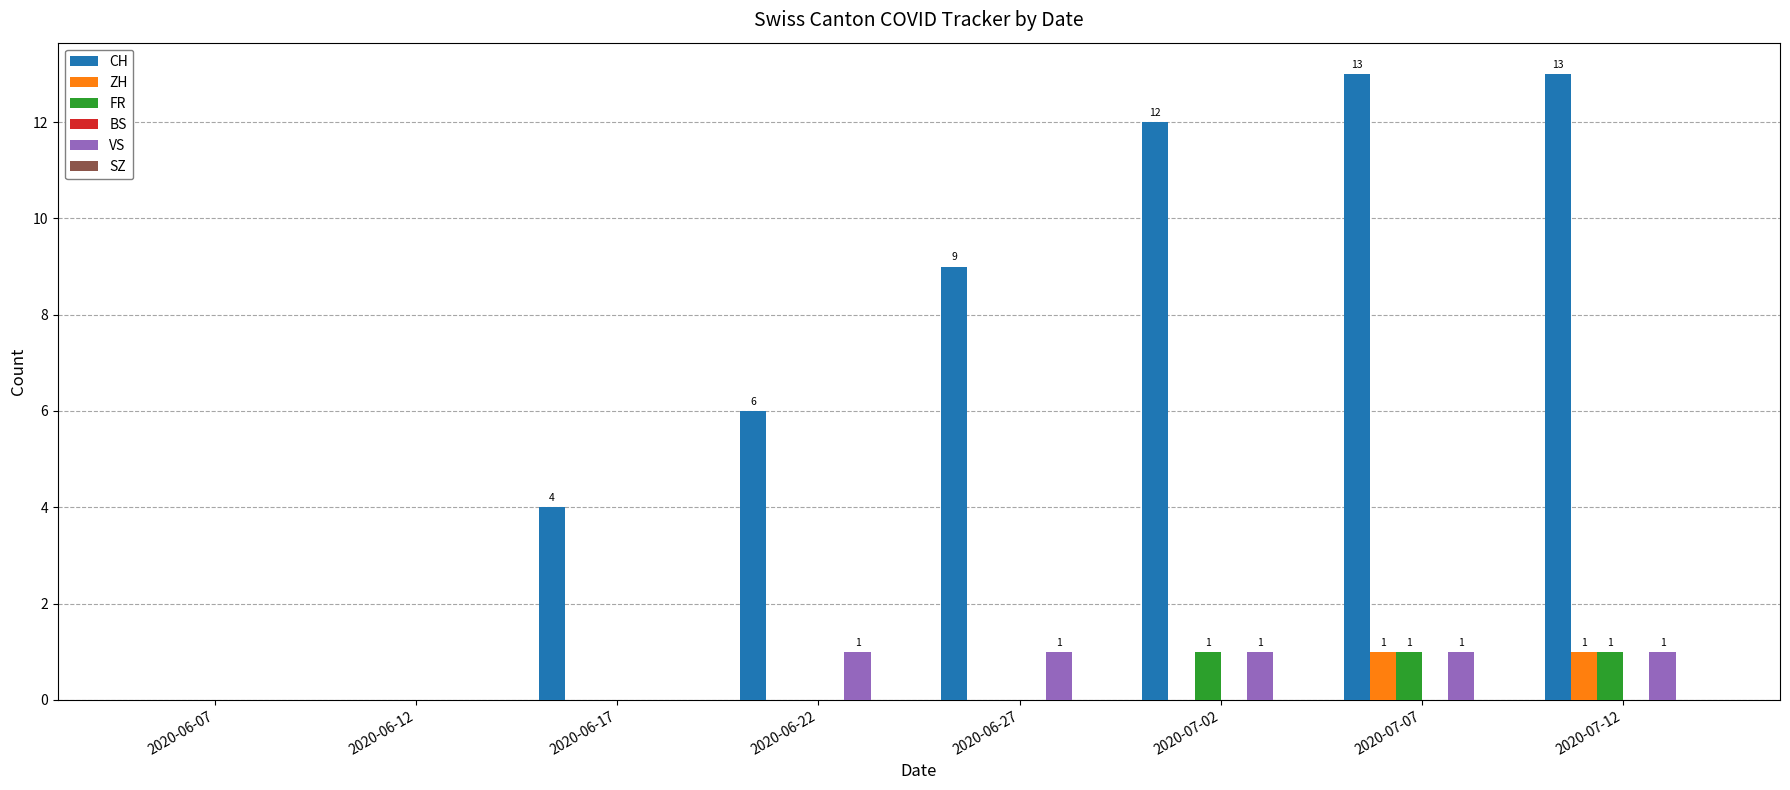

Which series has the largest total across all categories?

CH